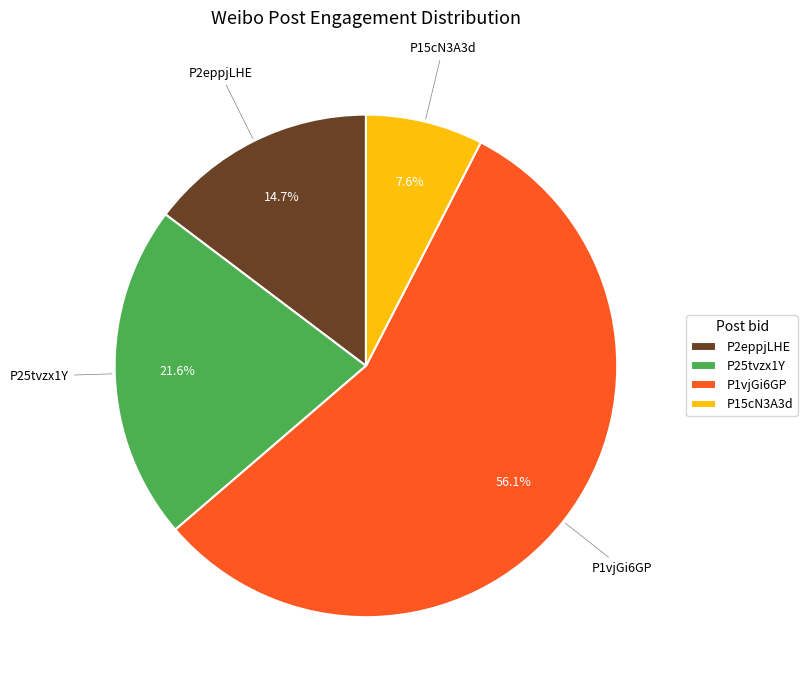

How many slices are in this pie chart?

4